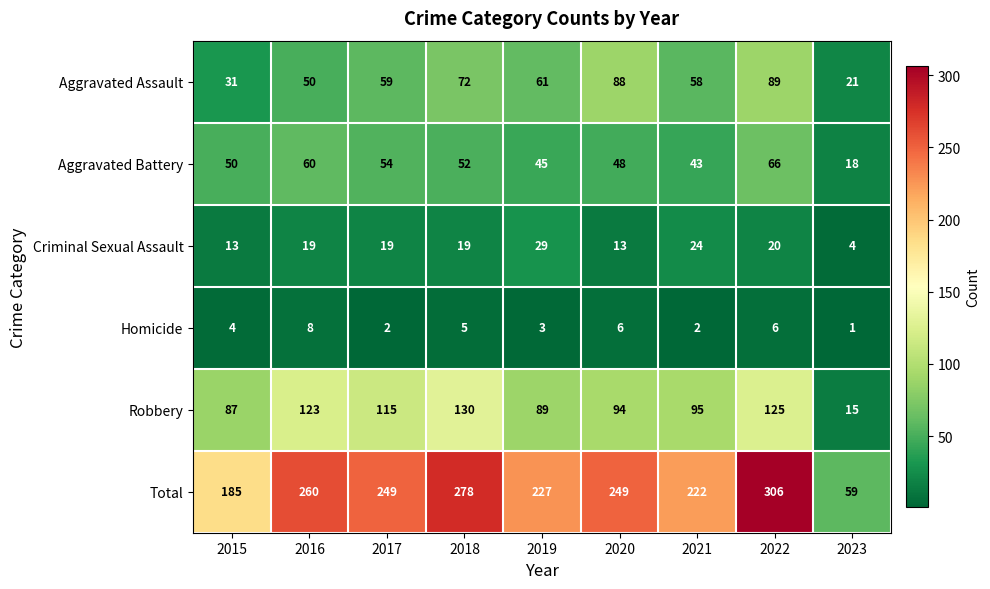

At 2017, list the series in order from largest to smallest.

Total, Robbery, Aggravated Assault, Aggravated Battery, Criminal Sexual Assault, Homicide